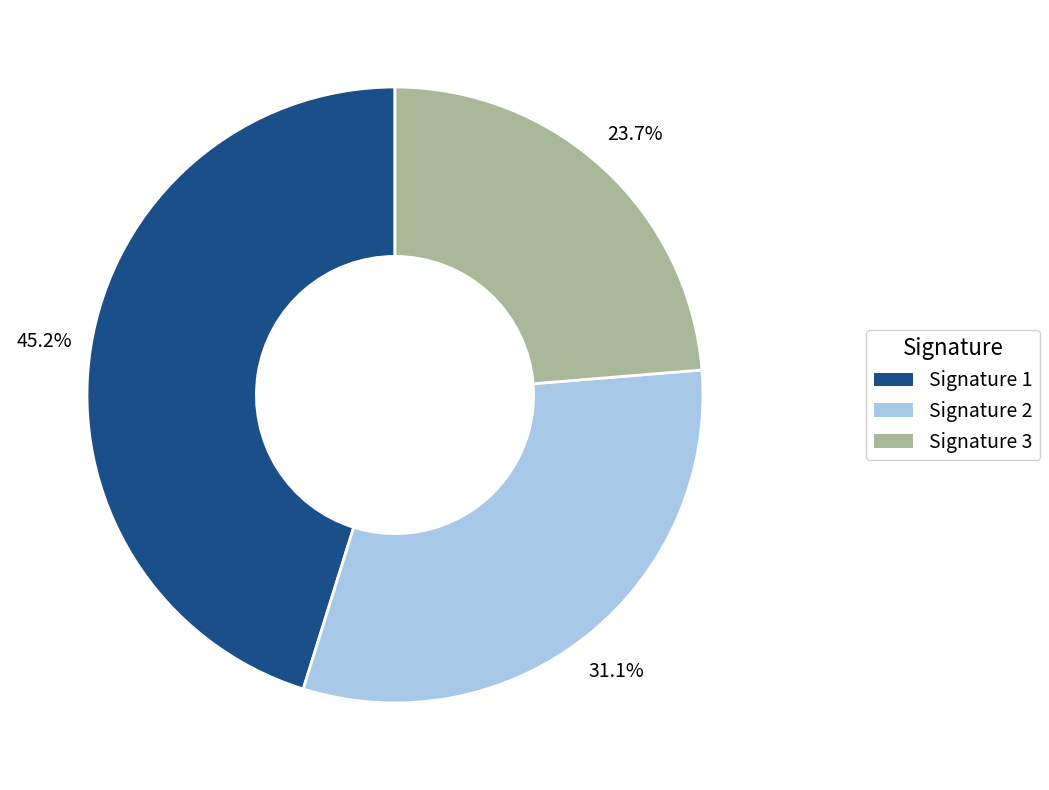

Is there any slice that represents more than half of the pie?

No